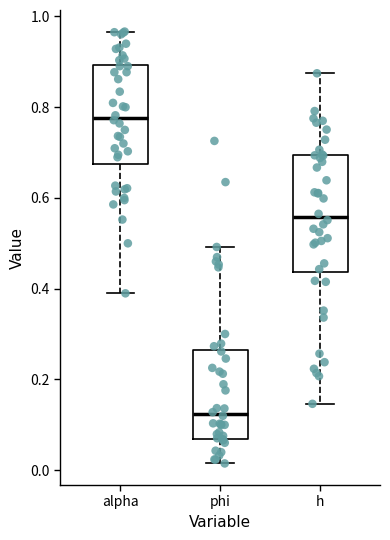

Reading left to right, read every box against the y-axis: the position of its median line, the range the box covers, and the ends of its whiskers. The values are not printed on the chart, so give them approximately, as read against the axis.

alpha: median 0.78, box 0.68 to 0.90, whiskers 0.38 to 0.96
phi: median 0.12, box 0.06 to 0.26, whiskers 0.02 to 0.50
h: median 0.56, box 0.44 to 0.70, whiskers 0.14 to 0.88